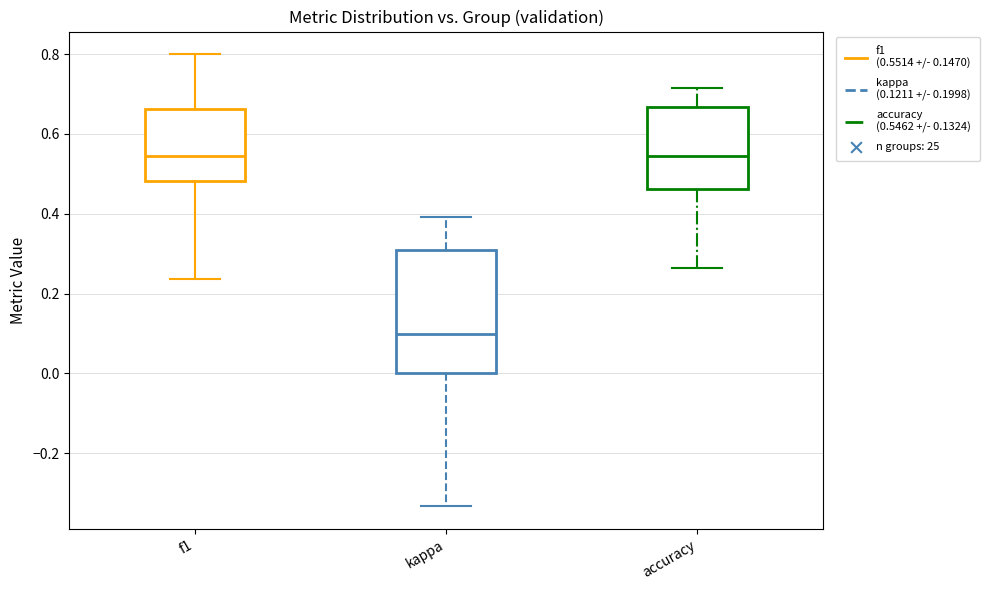

Reading left to right, read every box against the y-axis: the position of its median line, the range the box covers, and the ends of its whiskers. The values are not printed on the chart, so give them approximately, as read against the axis.

f1: median 0.54, box 0.48 to 0.66, whiskers 0.24 to 0.80
kappa: median 0.10, box 0.00 to 0.30, whiskers -0.34 to 0.40
accuracy: median 0.54, box 0.46 to 0.66, whiskers 0.26 to 0.72